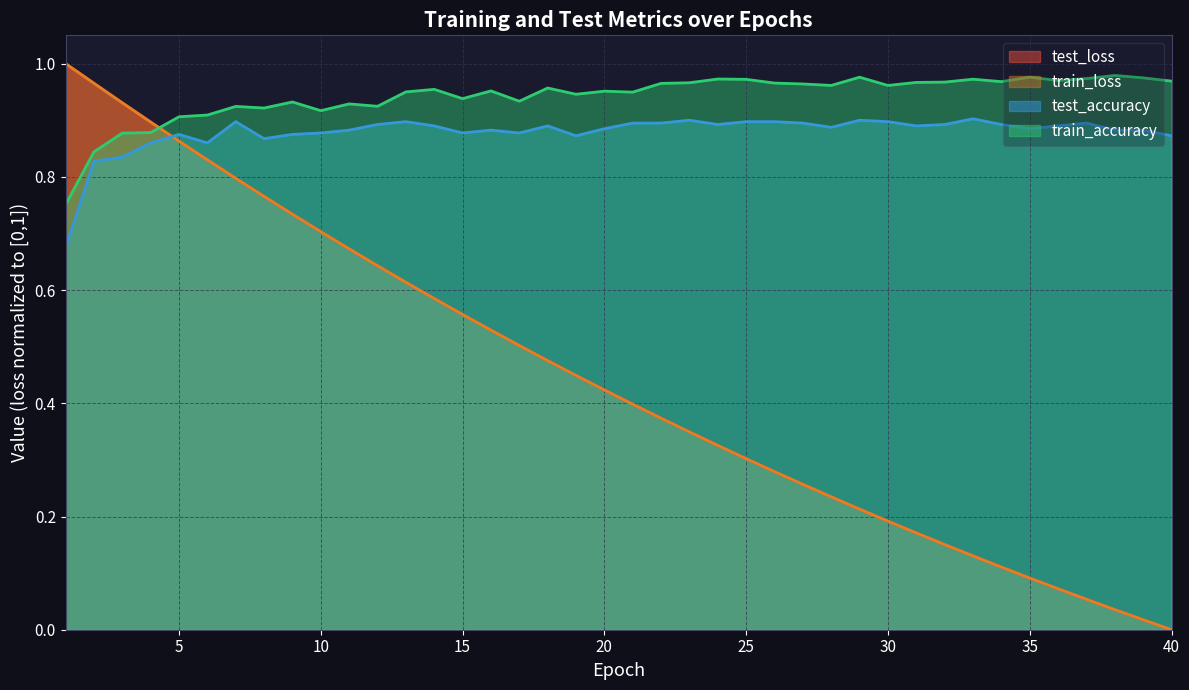

What is the total value across all series at 5?

3.5